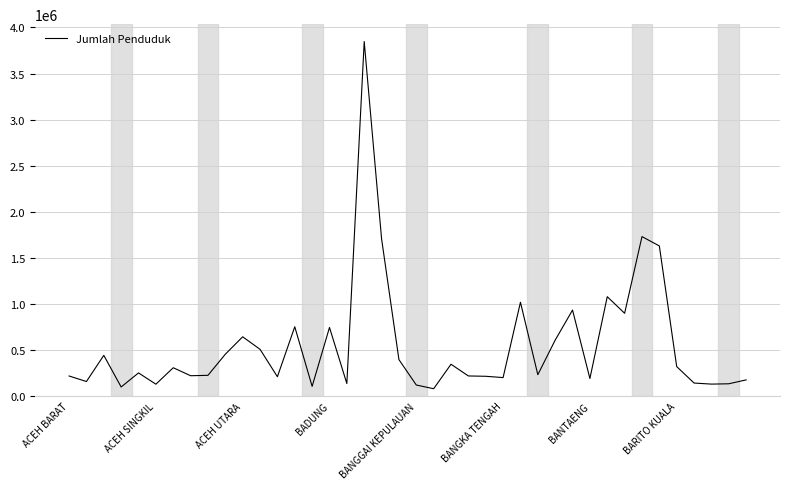

What is the maximum value shown in the chart?

3847117